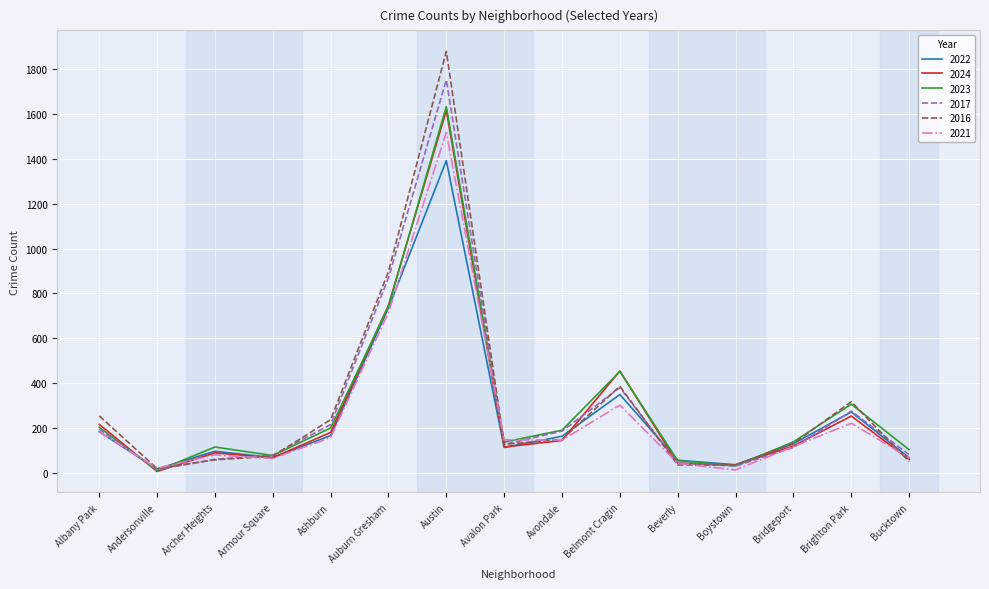

What are all the series names shown in the legend?

2022, 2024, 2023, 2017, 2016, 2021